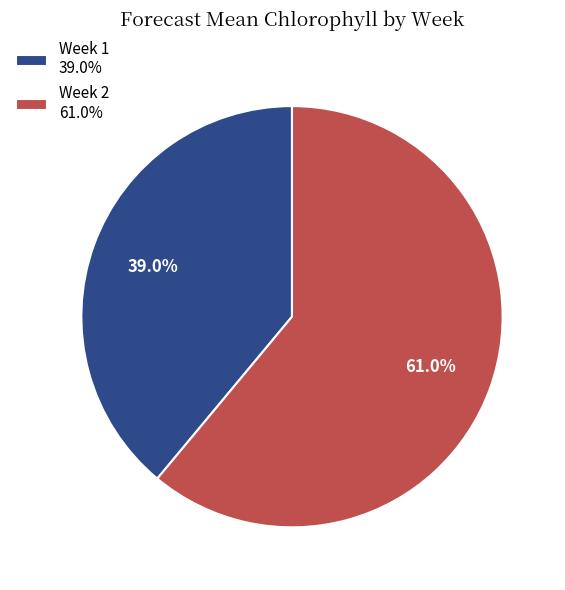

Is there any slice that represents more than half of the pie?

Yes